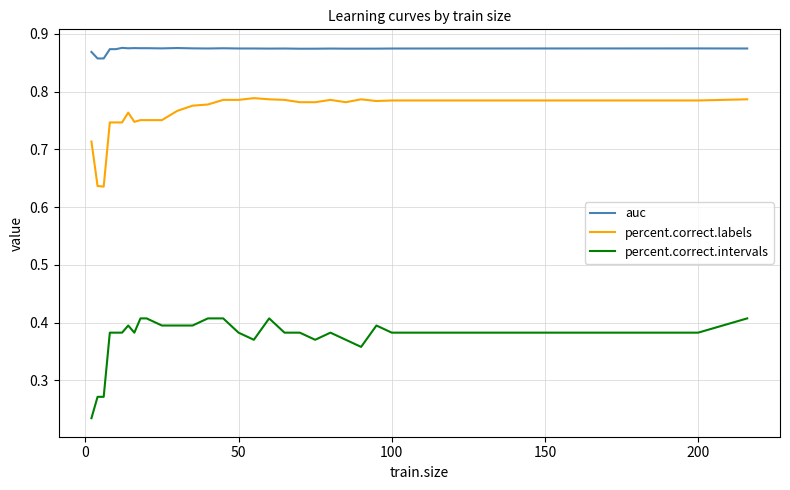

How many lines are shown in the chart?

3